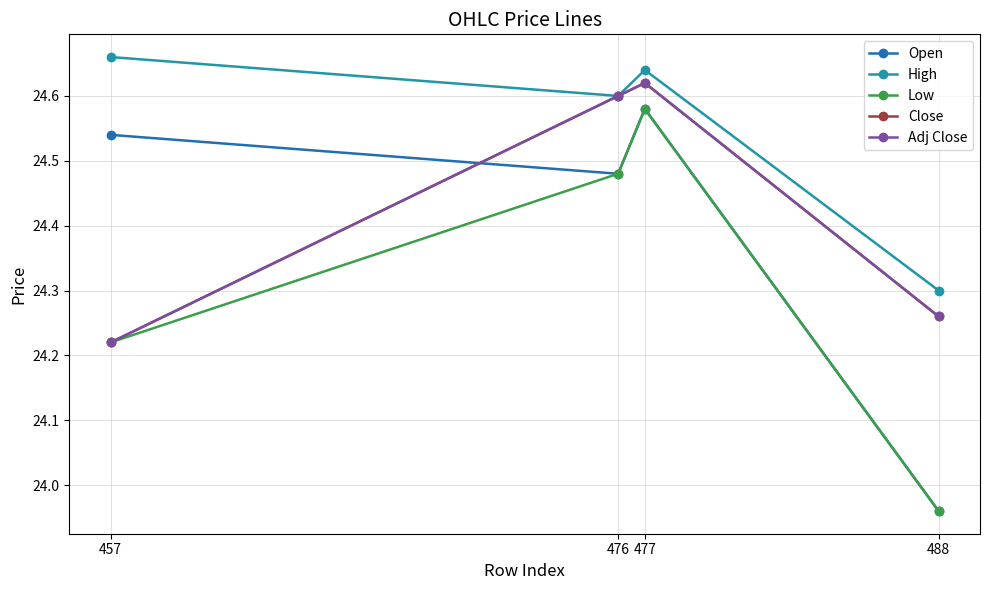

Is the value of Low at 488 greater than the value of Open at 488?

No